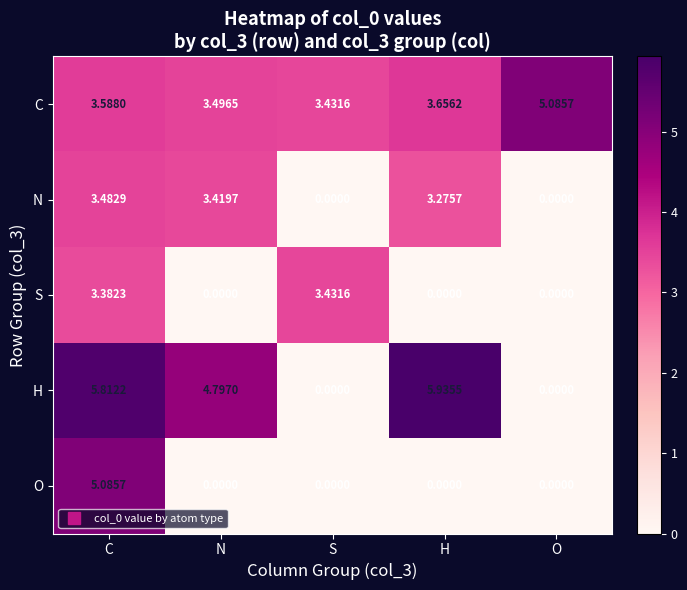

Which series has the largest range (max minus min)?

H